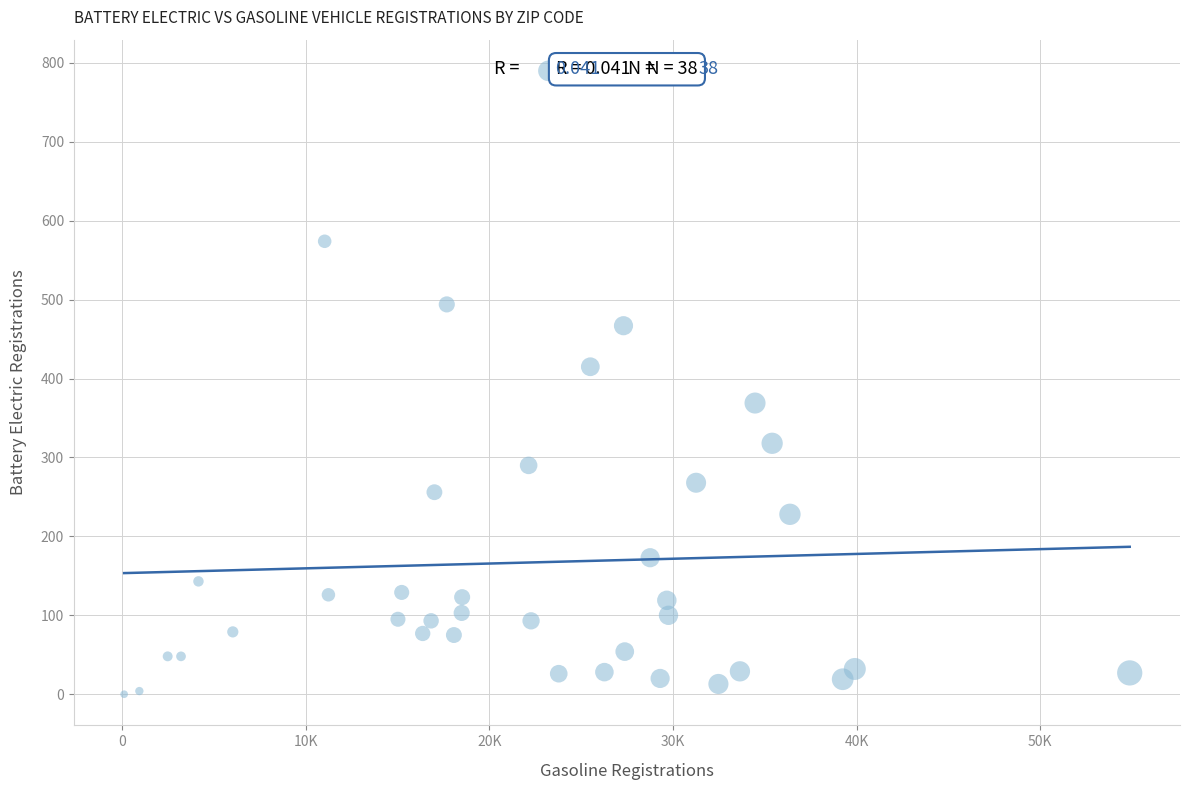

What is the range of X values (max minus min)?

54789